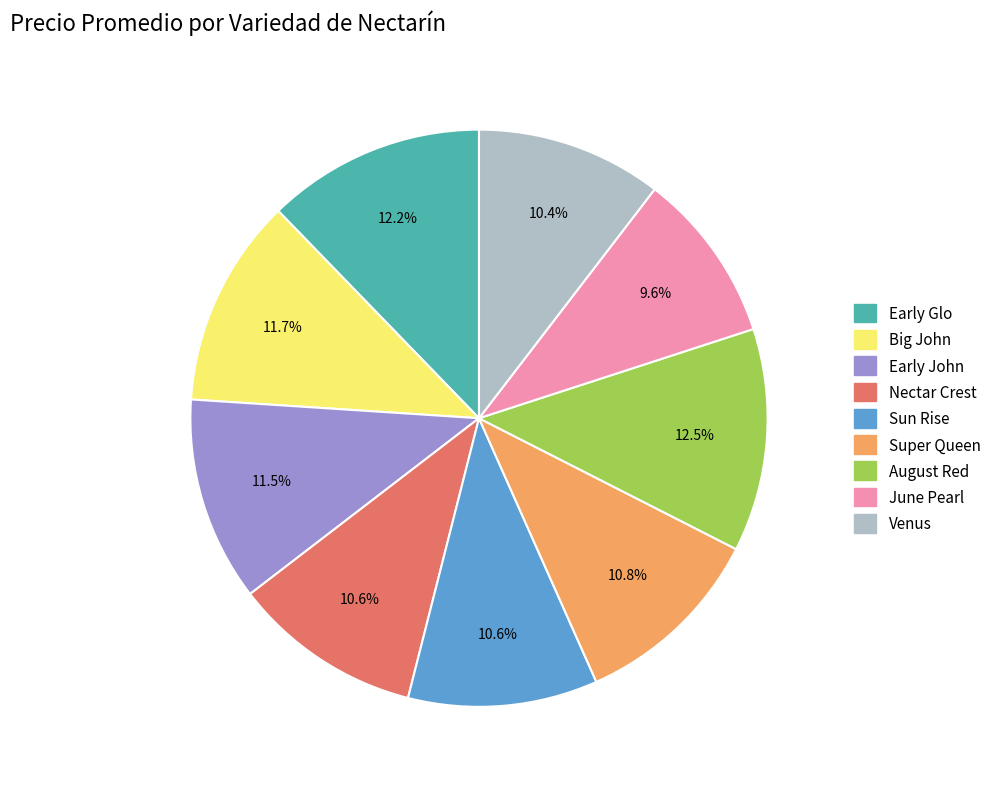

Approximately how many times larger is the value at June Pearl compared to August Red?

0.8